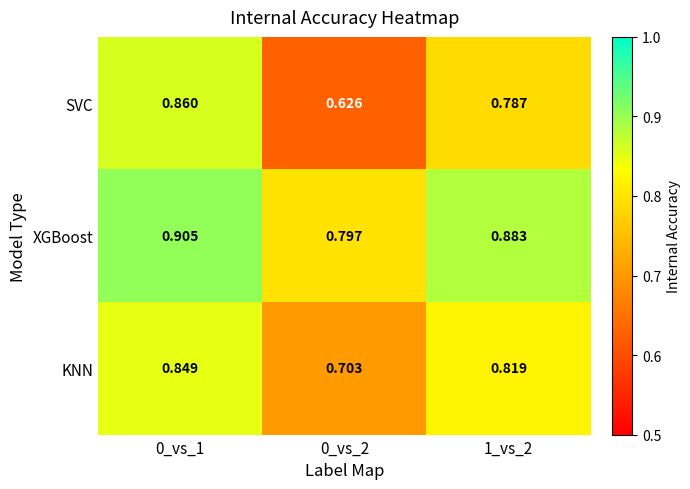

Which series changed the most between 0_vs_1 and 0_vs_2?

SVC